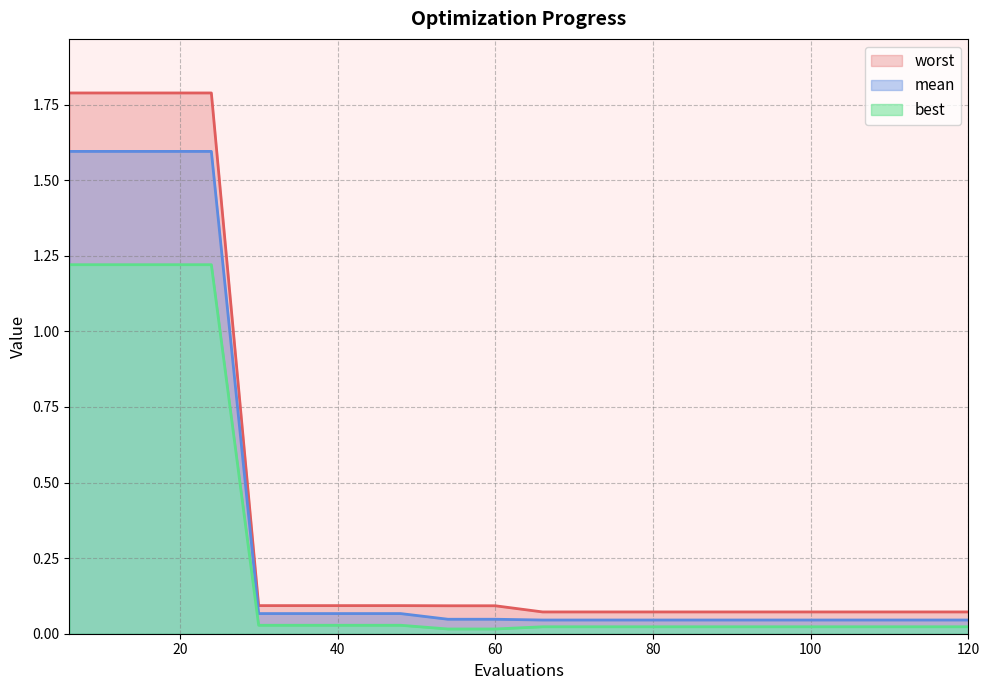

True or false: best and worst cross at least once.

False